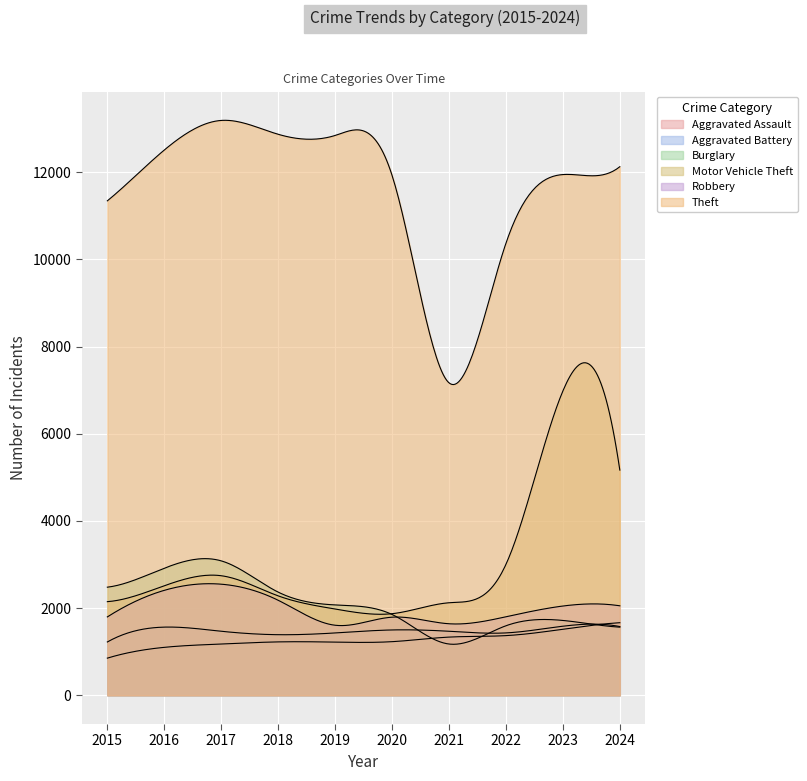

Reading left to right, what are all the values shown in this chart?

Aggravated Assault: 2015=852	2016=1100	2017=1176	2018=1225	2019=1220	2020=1230	2021=1335	2022=1369	2023=1516	2024=1665
Aggravated Battery: 2015=1223	2016=1564	2017=1469	2018=1390	2019=1430	2020=1499	2021=1469	2022=1431	2023=1585	2024=1577
Burglary: 2015=2480	2016=2916	2017=3084	2018=2367	2019=2073	2020=1854	2021=1176	2022=1595	2023=1717	2024=1563
Motor Vehicle Theft: 2015=2148	2016=2513	2017=2743	2018=2281	2019=1979	2020=1872	2021=2123	2022=3003	2023=6982	2024=5167
Robbery: 2015=1798	2016=2408	2017=2549	2018=2180	2019=1607	2020=1792	2021=1641	2022=1801	2023=2048	2024=2053
Theft: 2015=11345	2016=12511	2017=13190	2018=12872	2019=12845	2020=11929	2021=7169	2022=10372	2023=11948	2024=12128